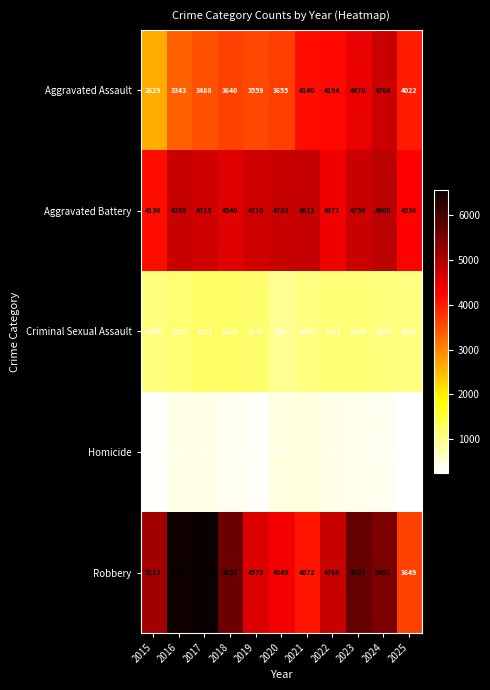

How many distinct data groups are displayed?

5